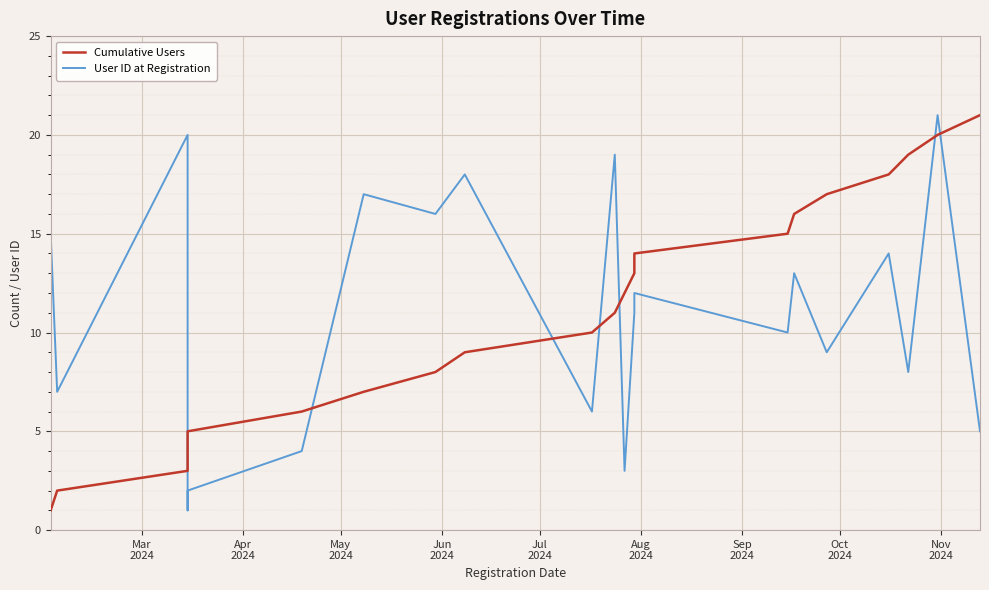

How many data points in Cumulative Users are less than 11?

10